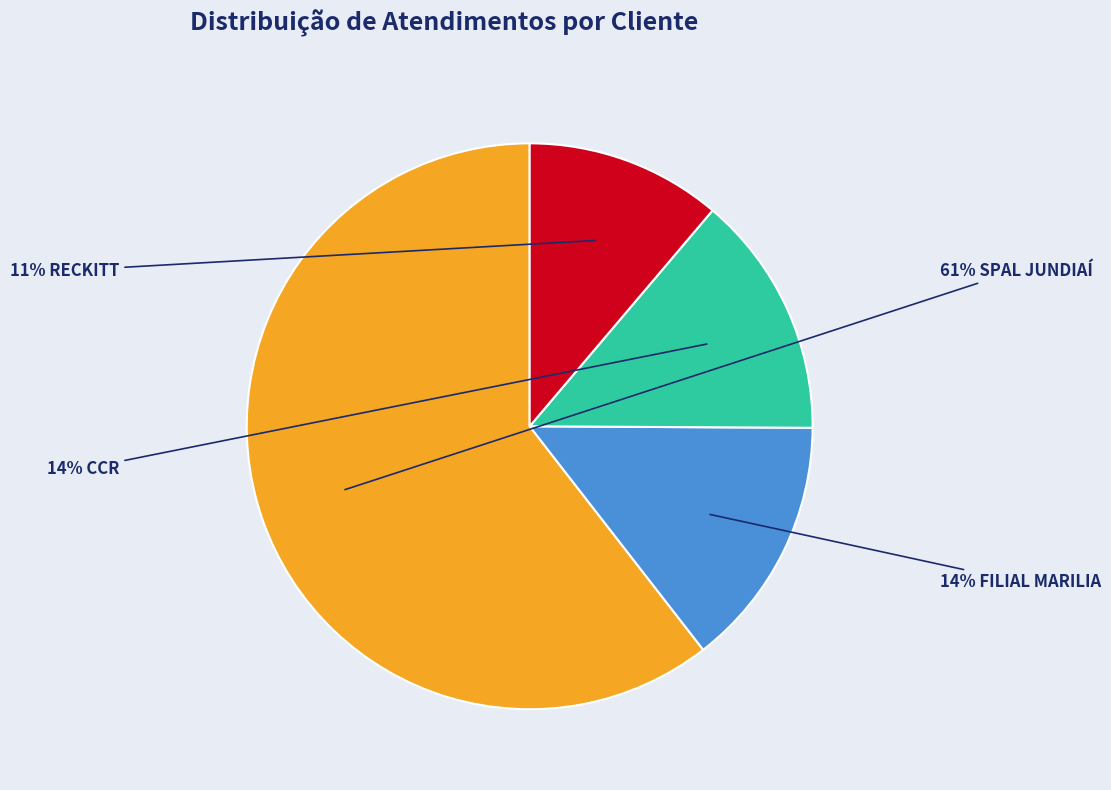

Is there any slice that represents more than half of the pie?

Yes